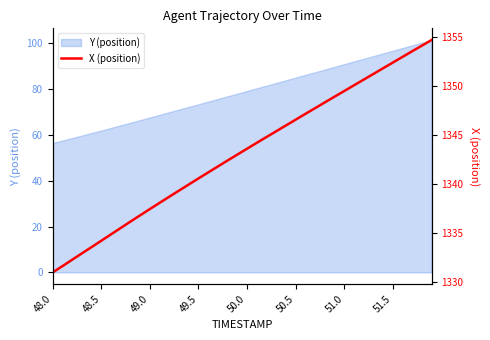

How many data points are less than 1343?

20